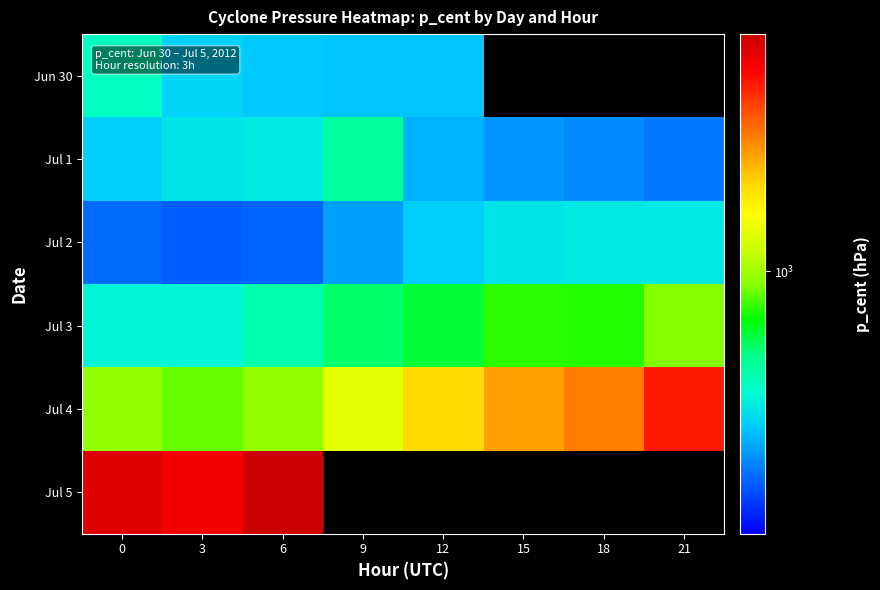

Between 18 and 3, which is larger?

3